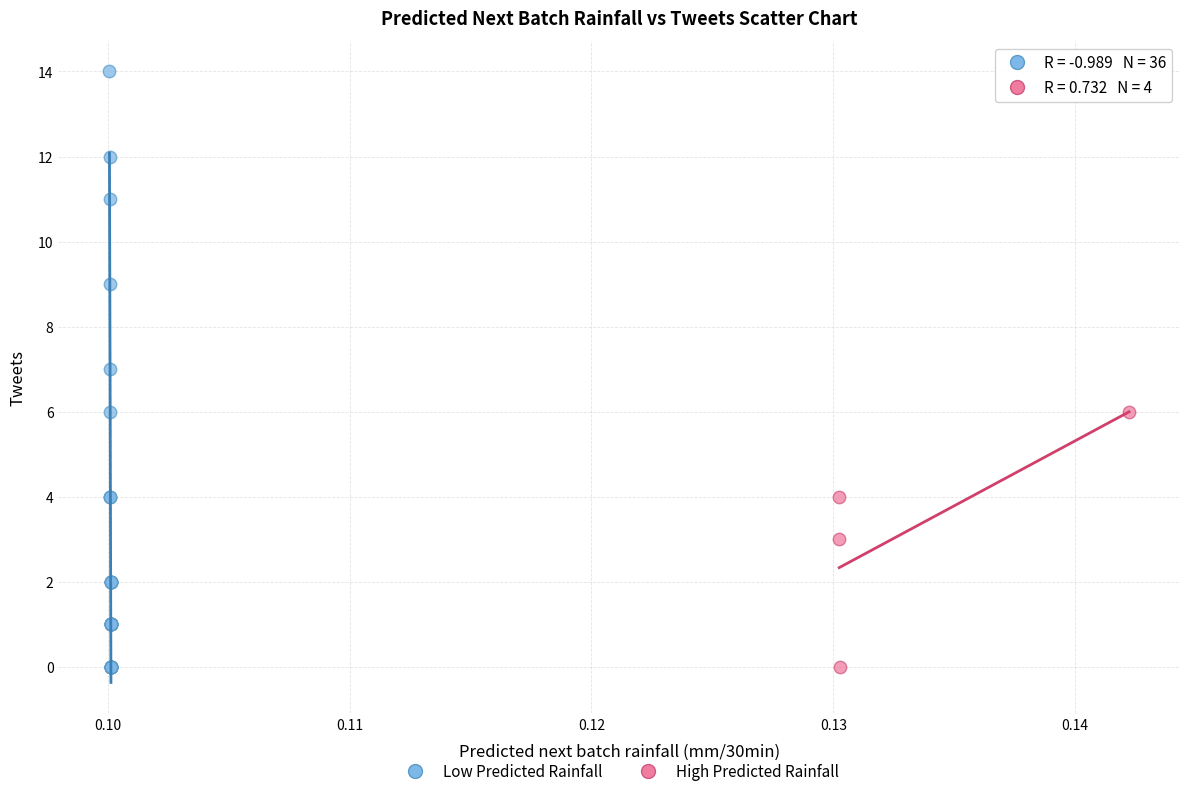

Which series has the largest Y range (max minus min)?

Low Predicted Rainfall